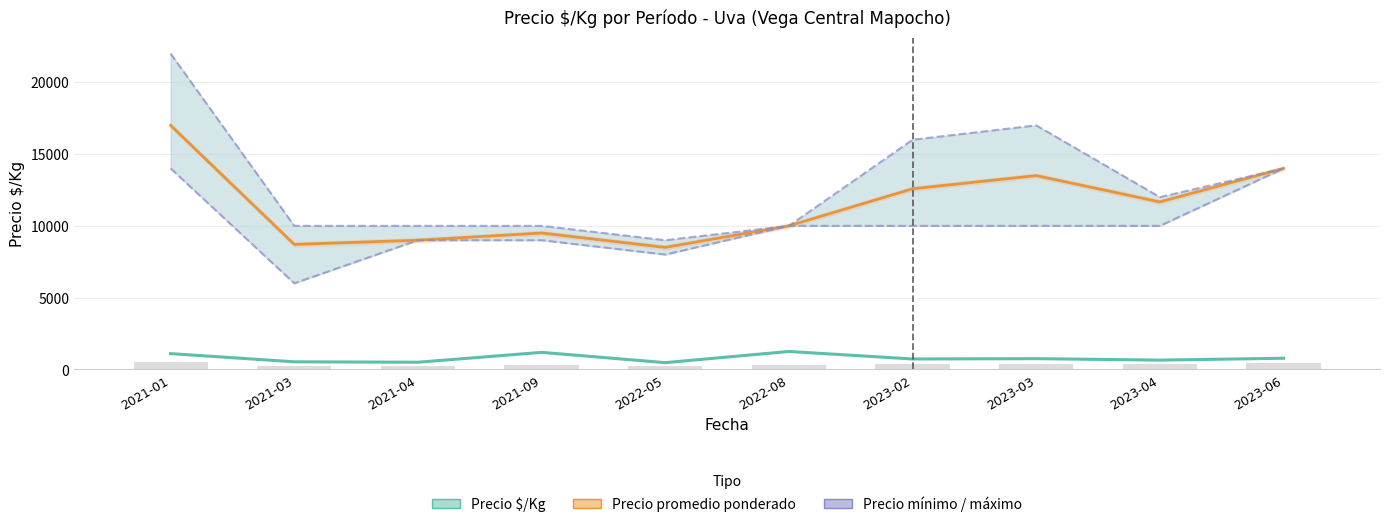

What is the label of the 9th bar from the right?

2021-03